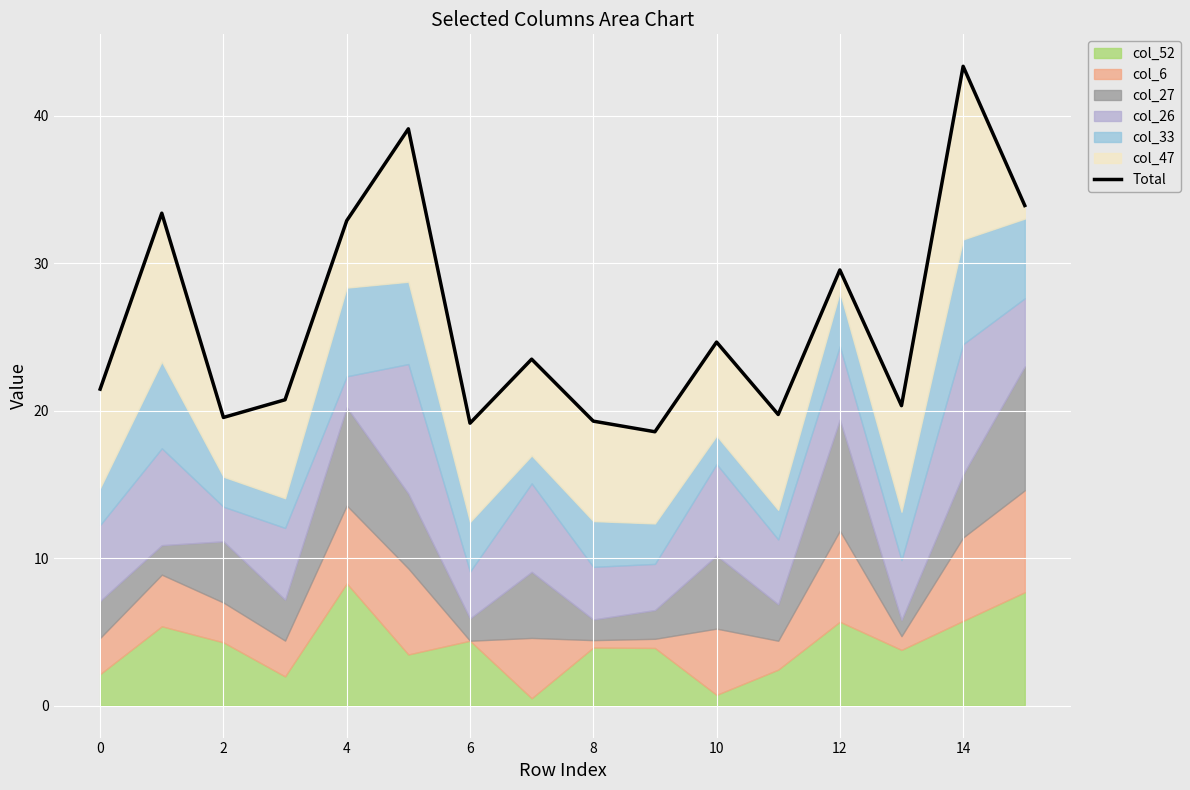

Which has a higher value, 15 or 10?

15